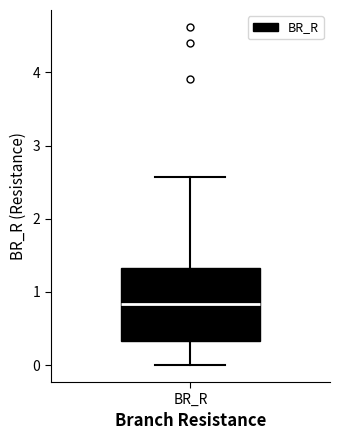

Transcribe this box plot: give where the median line is, the range the box spans, and where the two whiskers end, as read against the y-axis. The values are not printed on the chart, so give them approximately, as read against the axis.

median 0.8, box 0.3 to 1.3, whiskers 0.0 to 2.6